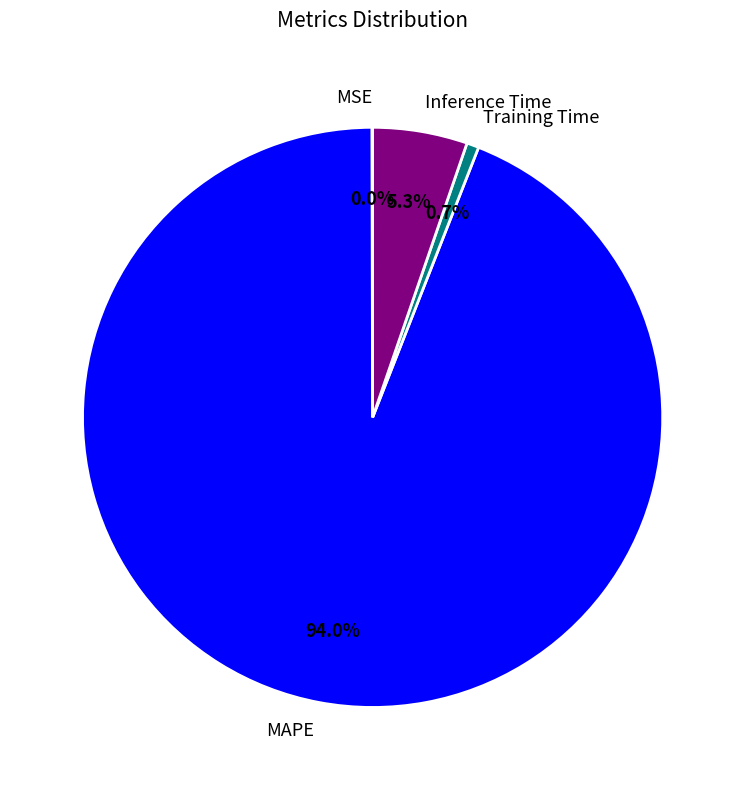

What is the largest slice in the pie chart?

MAPE